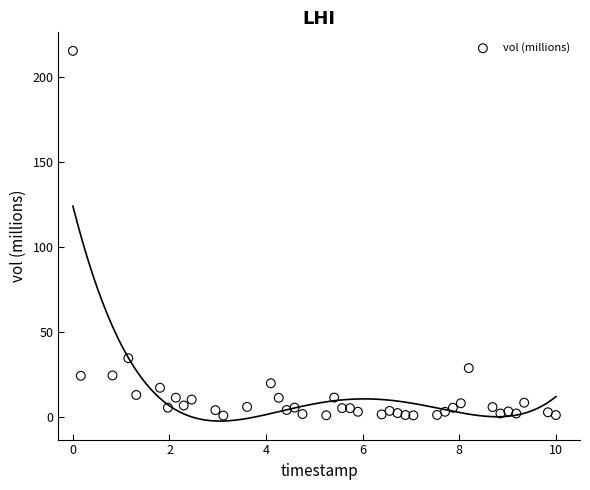

What is the range of Y values (max minus min)?

214.4